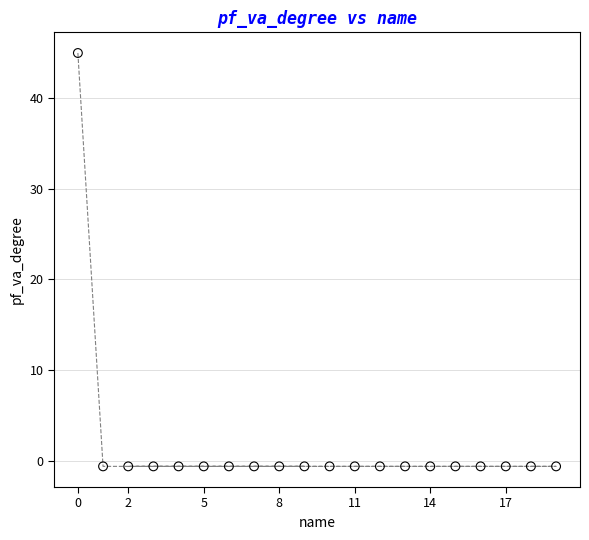

List the coordinates of all points as (Y, X) pairs, reading left to right.

(45.0, 0.0)  (-0.6, 1.0)  (-0.6, 2.0)  (-0.6, 3.0)  (-0.6, 4.0)  (-0.6, 5.0)  (-0.6, 6.0)  (-0.6, 7.0)  (-0.6, 8.0)  (-0.6, 9.0)  (-0.6, 10.0)  (-0.6, 11.0)  (-0.6, 12.0)  (-0.6, 13.0)  (-0.6, 14.0)  (-0.6, 15.0)  (-0.6, 16.0)  (-0.6, 17.0)  (-0.6, 18.0)  (-0.6, 19.0)